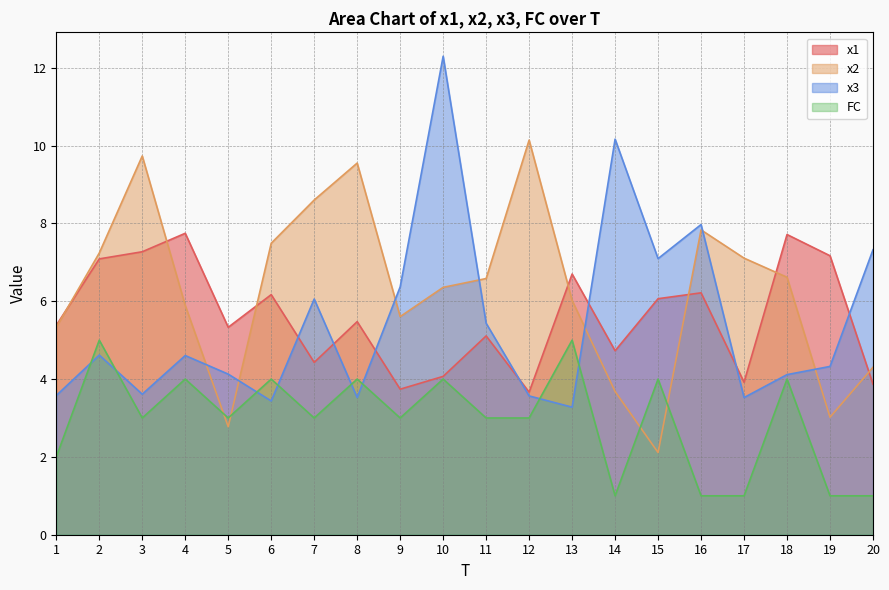

At which label does x3 first exceed 4?

2